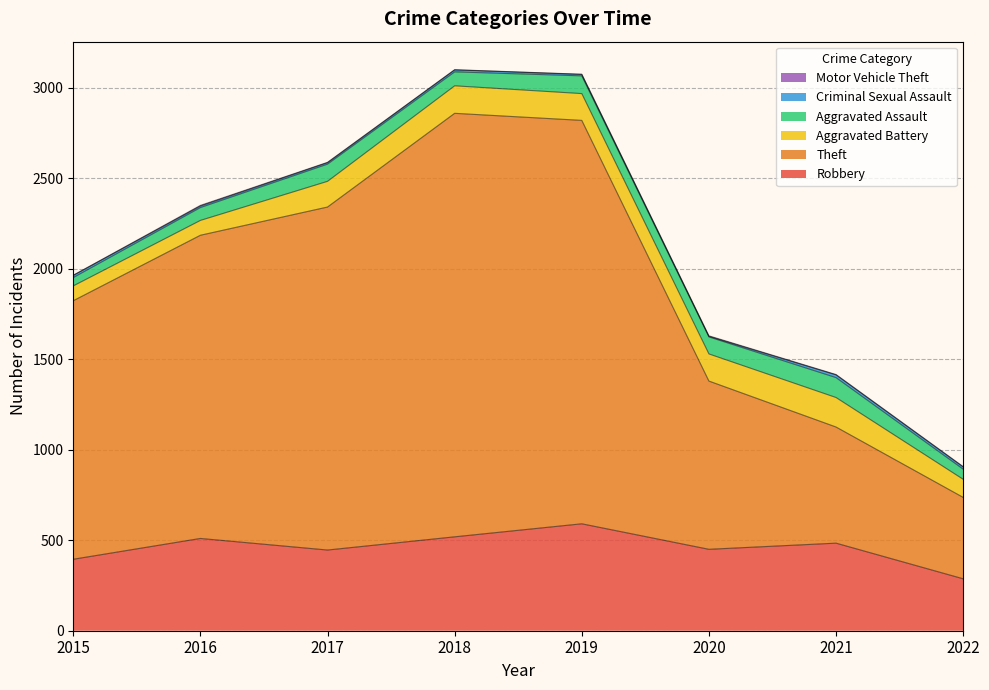

Reading left to right, transcribe all the data shown in this chart.

Robbery: 395	510	446	519	591	450	484	287
Theft: 1429	1676	1896	2341	2230	930	642	450
Aggravated Battery: 82	82	142	152	148	150	163	100
Aggravated Assault: 46	71	95	77	98	94	110	56
Criminal Sexual Assault: 12	8	8	11	8	3	15	12
Motor Vehicle Theft: 1	4	2	1	1	3	2	2